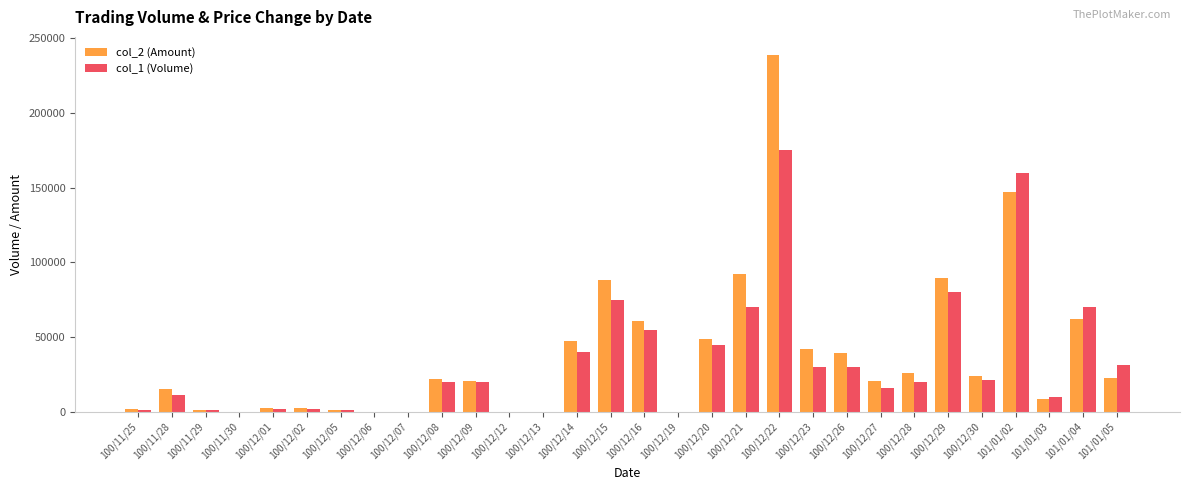

Does the chart contain stacked bars?

No